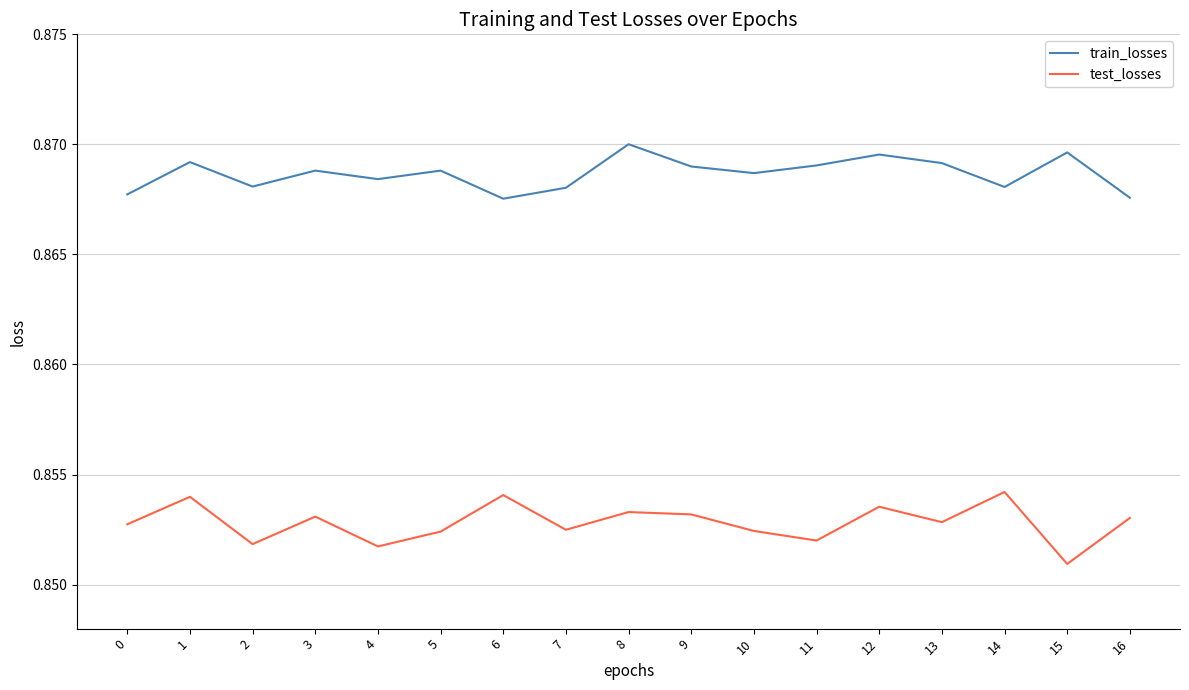

What are all the series names shown in the legend?

train_losses, test_losses